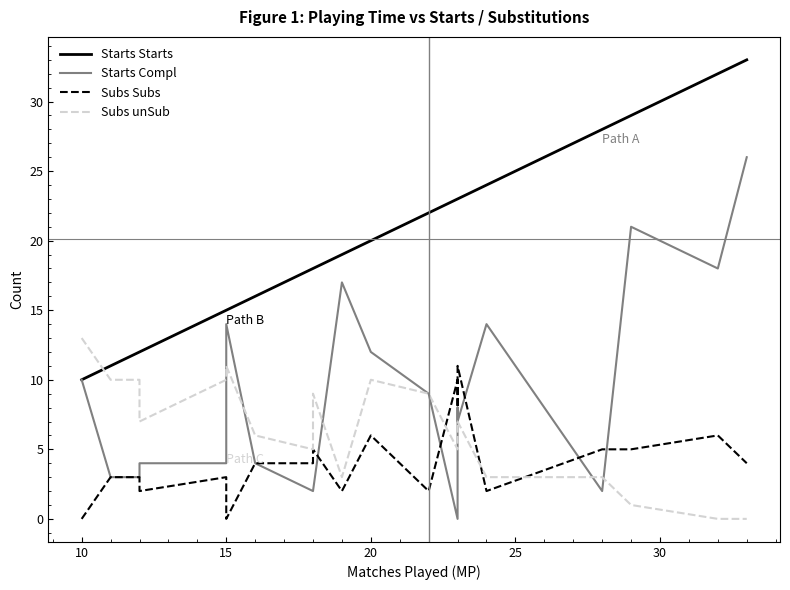

Reading right to left, extract all data points from this chart.

Starts_Starts: 33	32	29	28	24	23	23	23	22	20	19	18	18	16	15	15	12	12	11	10
Starts_Compl: 26	18	21	2	14	7	8	0	9	12	17	2	2	4	14	4	4	3	3	10
Subs_Subs: 4	6	5	5	2	11	8	10	2	6	2	5	4	4	0	3	2	3	3	0
Subs_unSub: 0	0	1	3	3	7	6	5	9	10	3	9	5	6	11	10	7	10	10	13